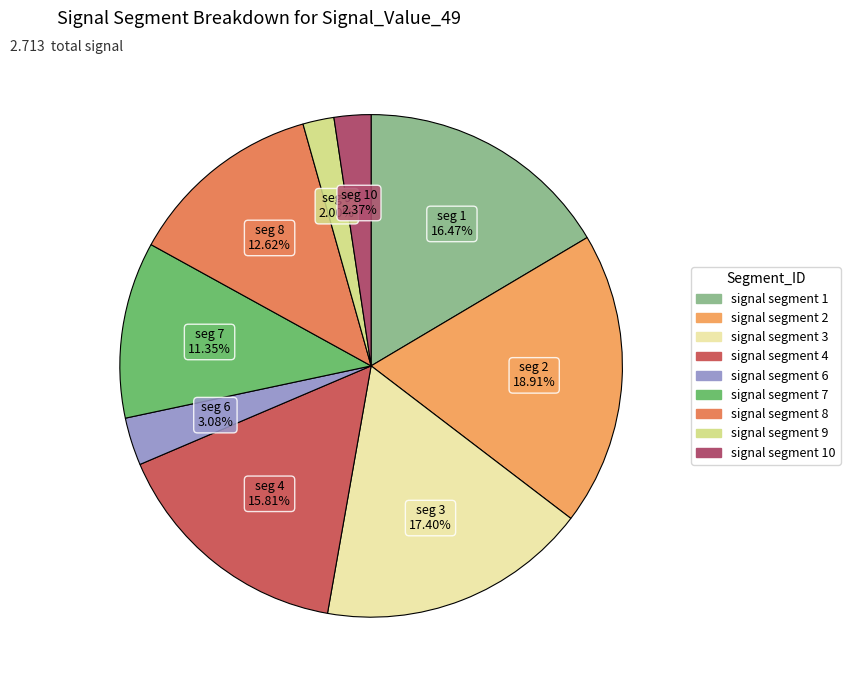

How many slices are in this pie chart?

9